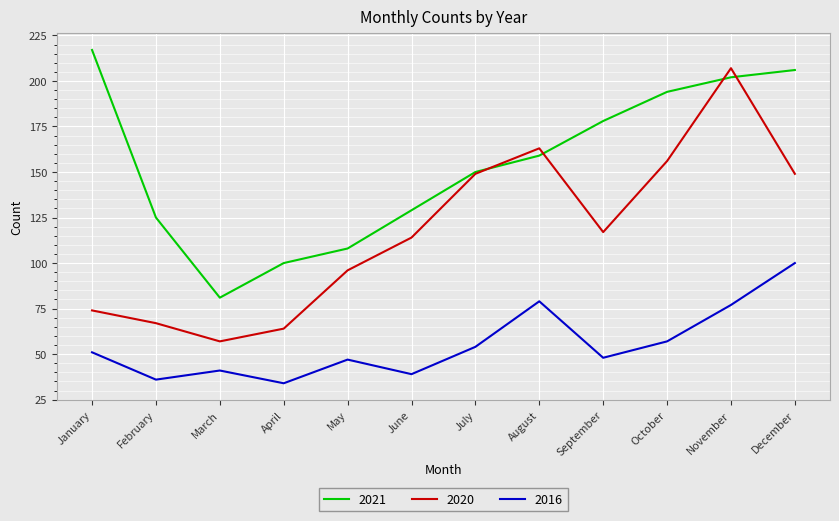

Rank the series at October from highest to lowest value.

2021, 2020, 2016